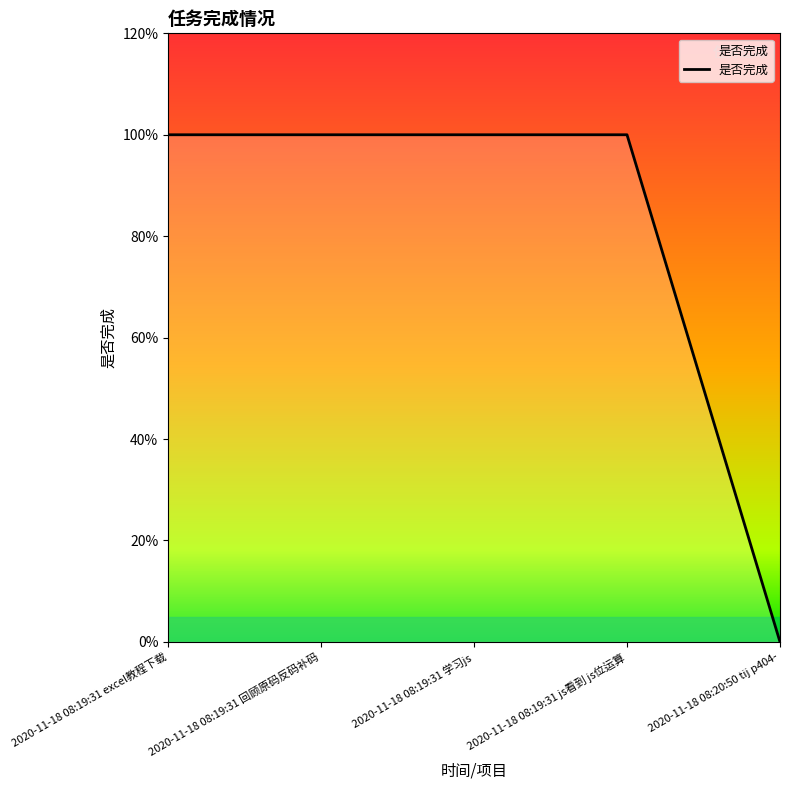

Approximately how many times larger is the value at 2020-11-18 08:19:31 excel教程下载 compared to 2020-11-18 08:19:31 js看到 js位运算?

1.0